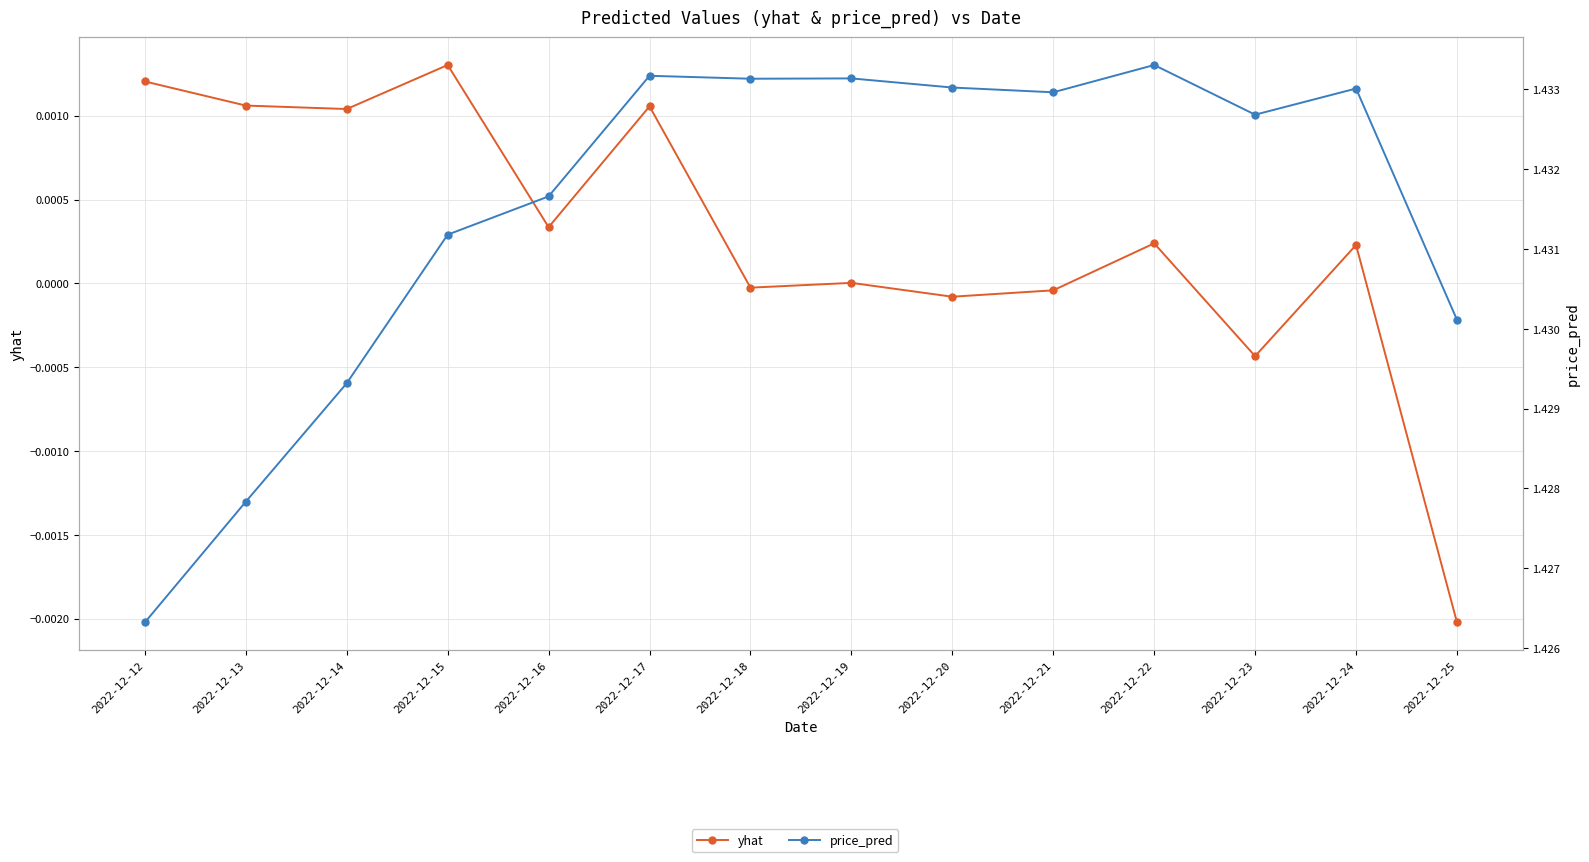

What are all the series names shown in the legend?

yhat, price_pred